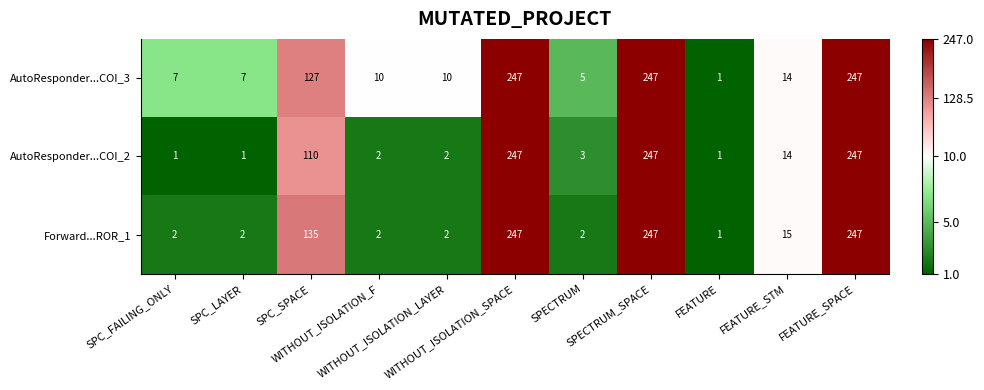

What is the difference between the second highest and minimum values in the AutoResponder...COI_2 series?

246